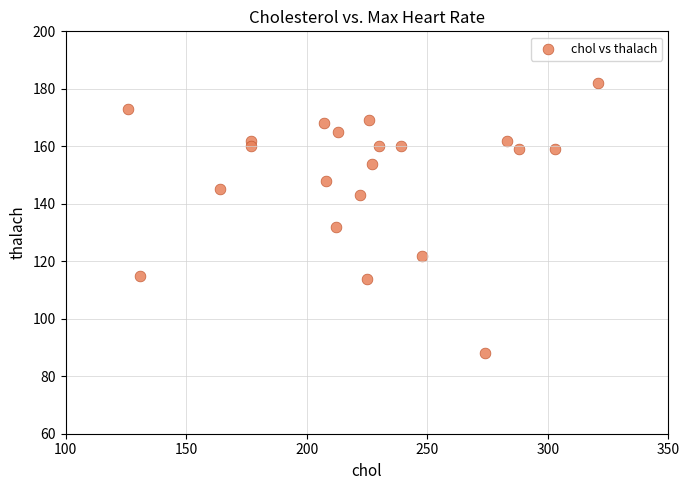

What is the range of X values (max minus min)?

195